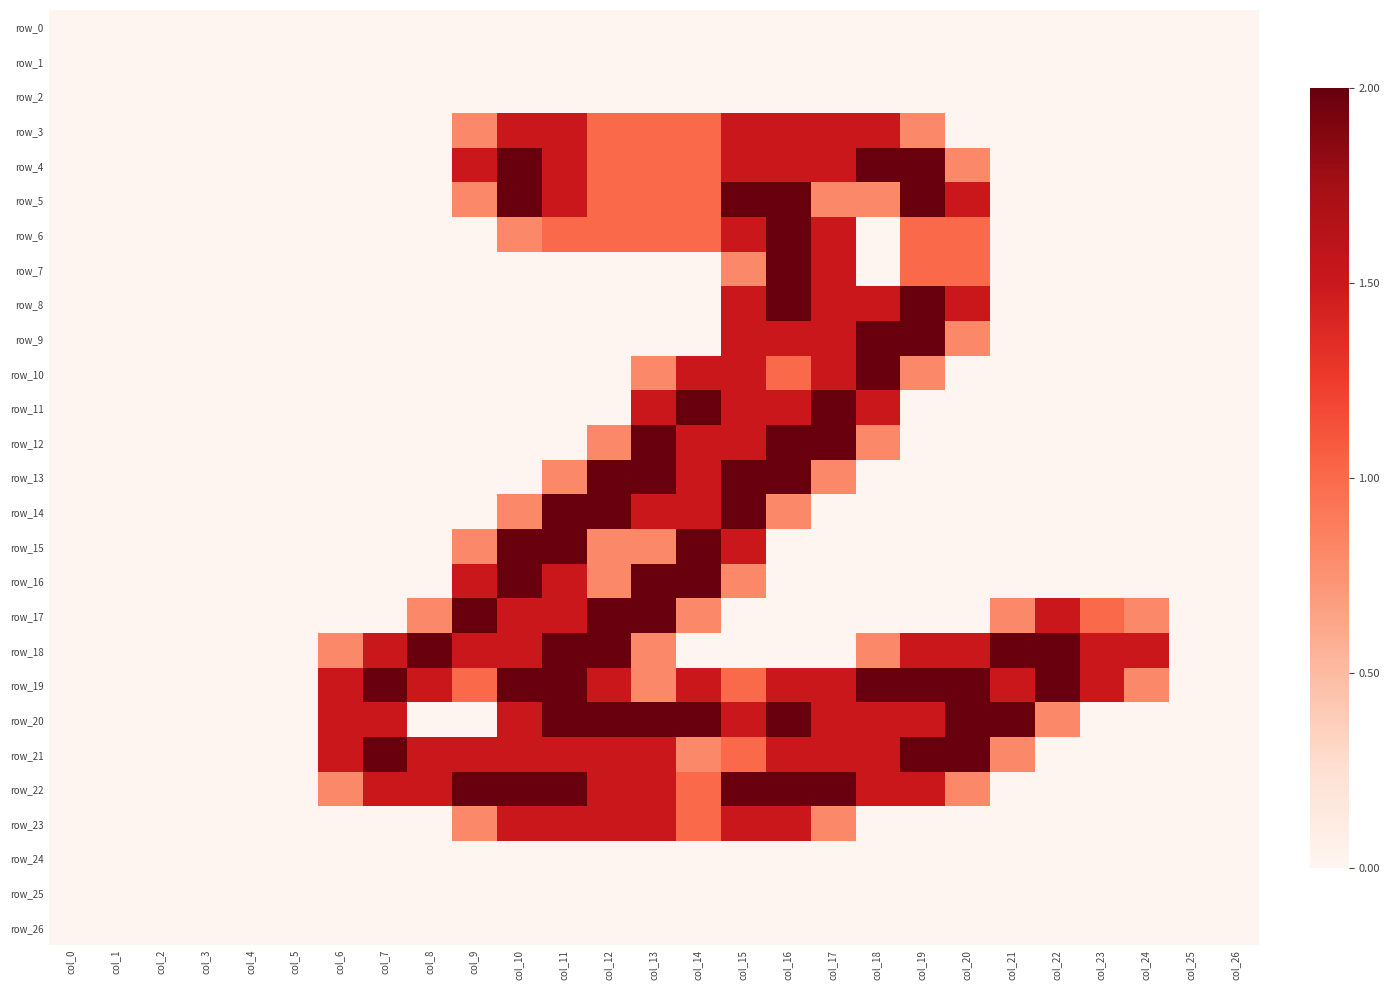

How many data points in row_12 are above 0?

7